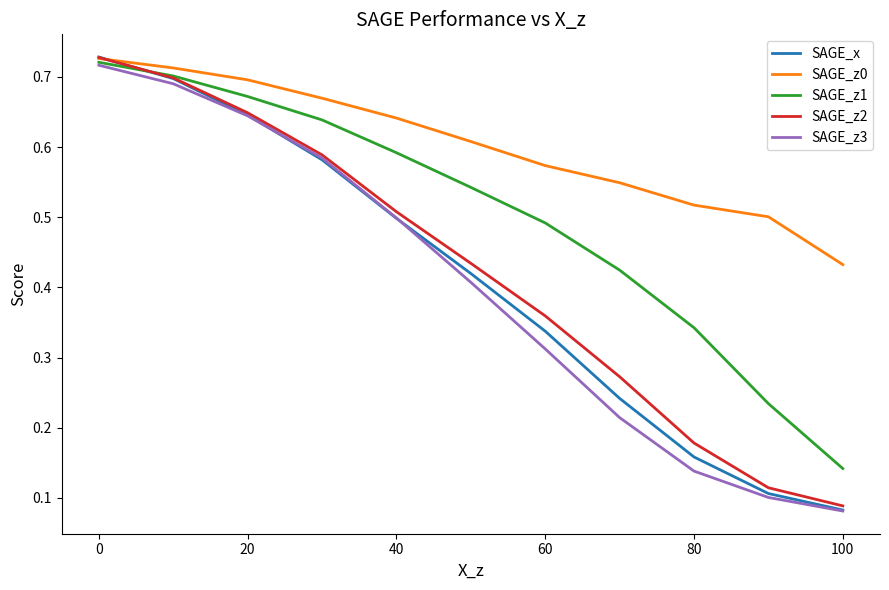

Which series has the largest range (max minus min)?

SAGE_x